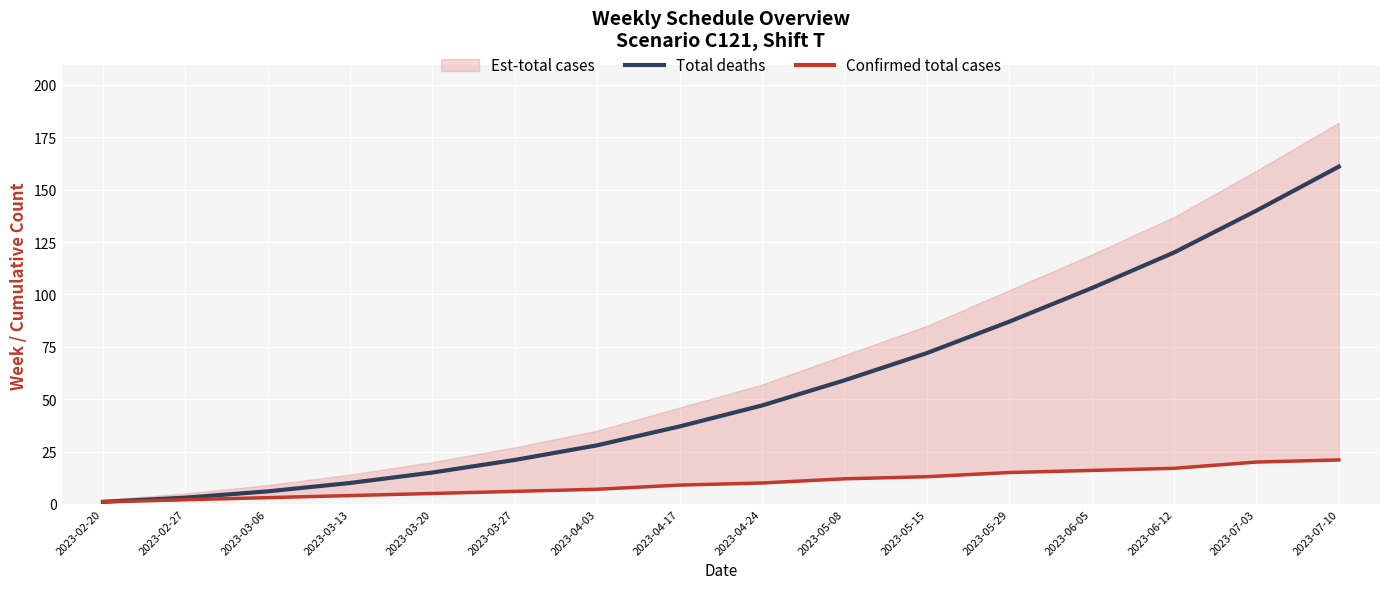

True or false: Total deaths has a value of 3 at 2023-02-27.

True